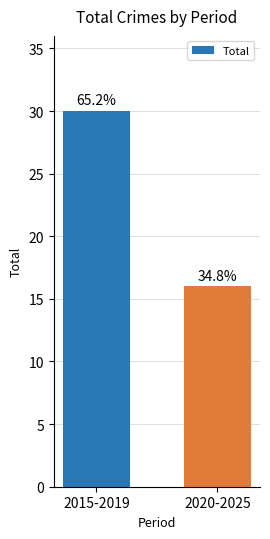

What position from the right is 2015-2019?

2